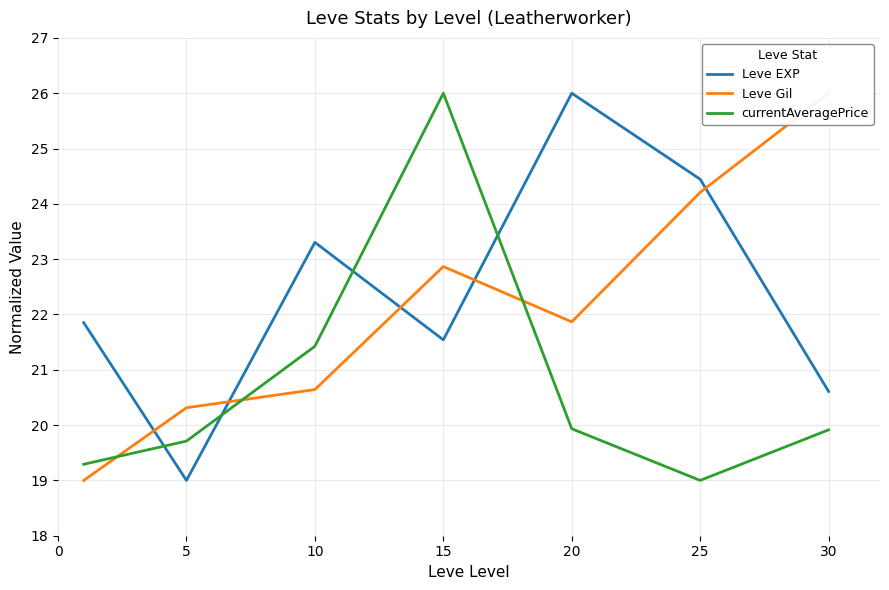

At which category does the chart reach its minimum across all series?

5